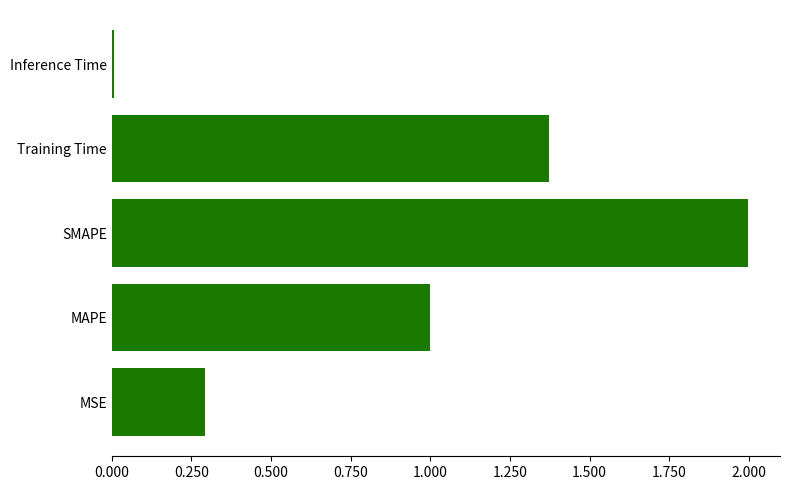

What is the change in value from MSE to SMAPE?

+1.7